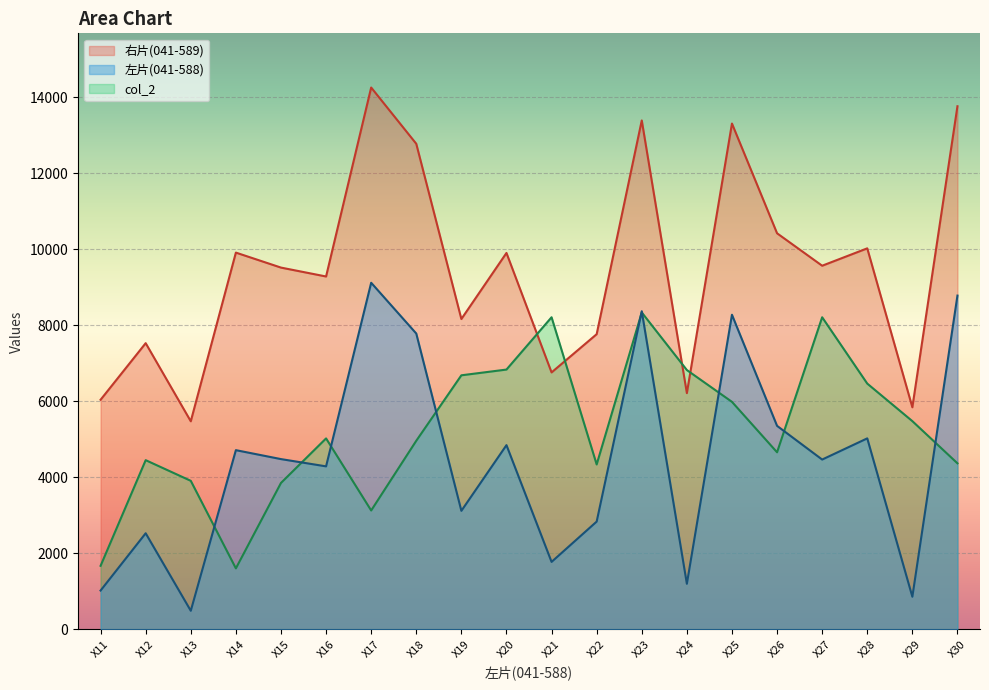

List the series in order of their overall mean, highest first.

右片(041-589), col_2, 左片(041-588)